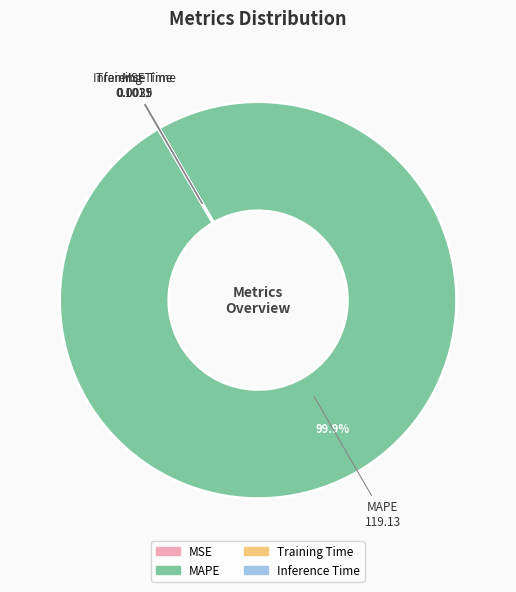

To the nearest percent, what is the difference between the largest and smallest slice percentages?

100%